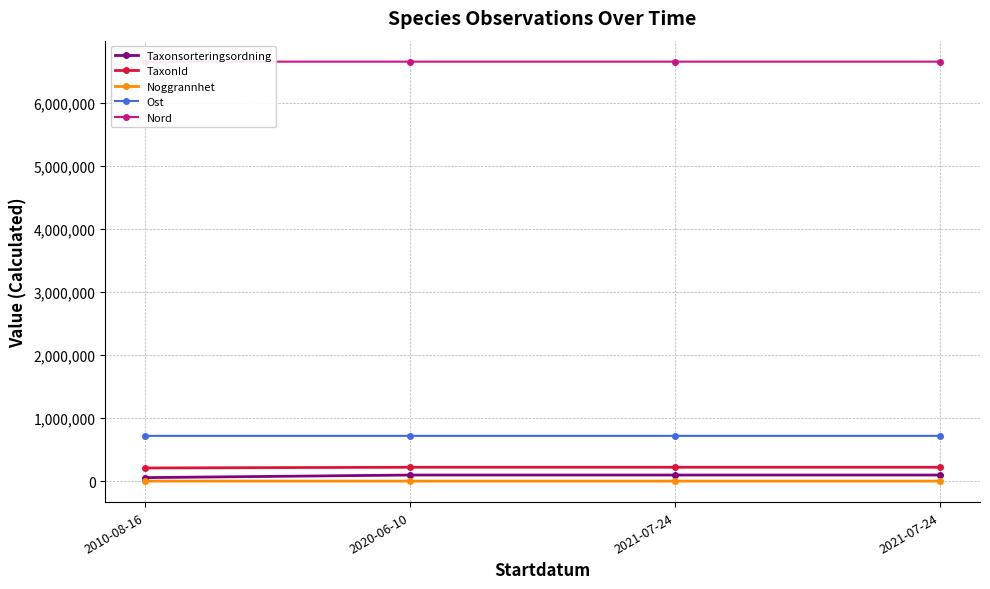

What is the minimum value shown in the chart?

10